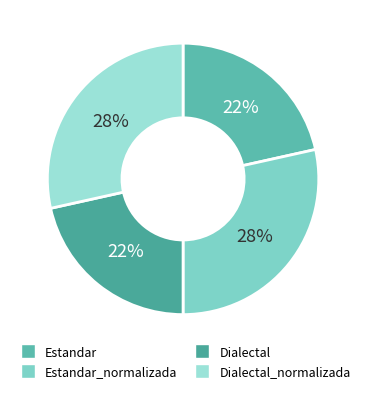

How many segments does this pie chart have?

4